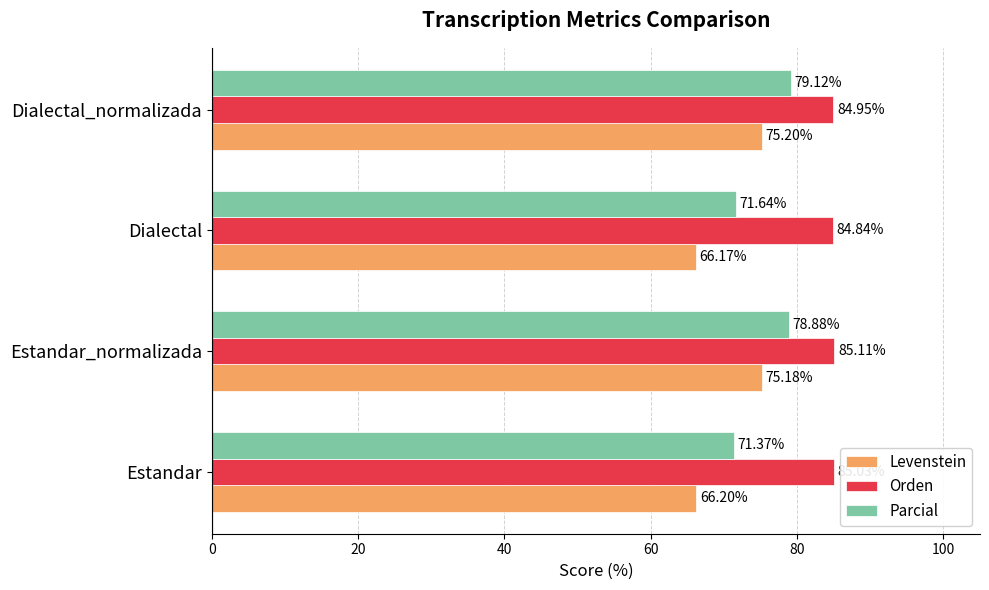

List the labels in order of Parcial value, largest first.

Dialectal_normalizada, Estandar_normalizada, Dialectal, Estandar